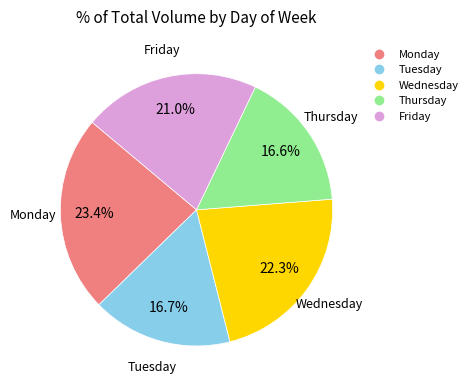

What is the ratio of the value at Monday to the value at Wednesday?

1.0